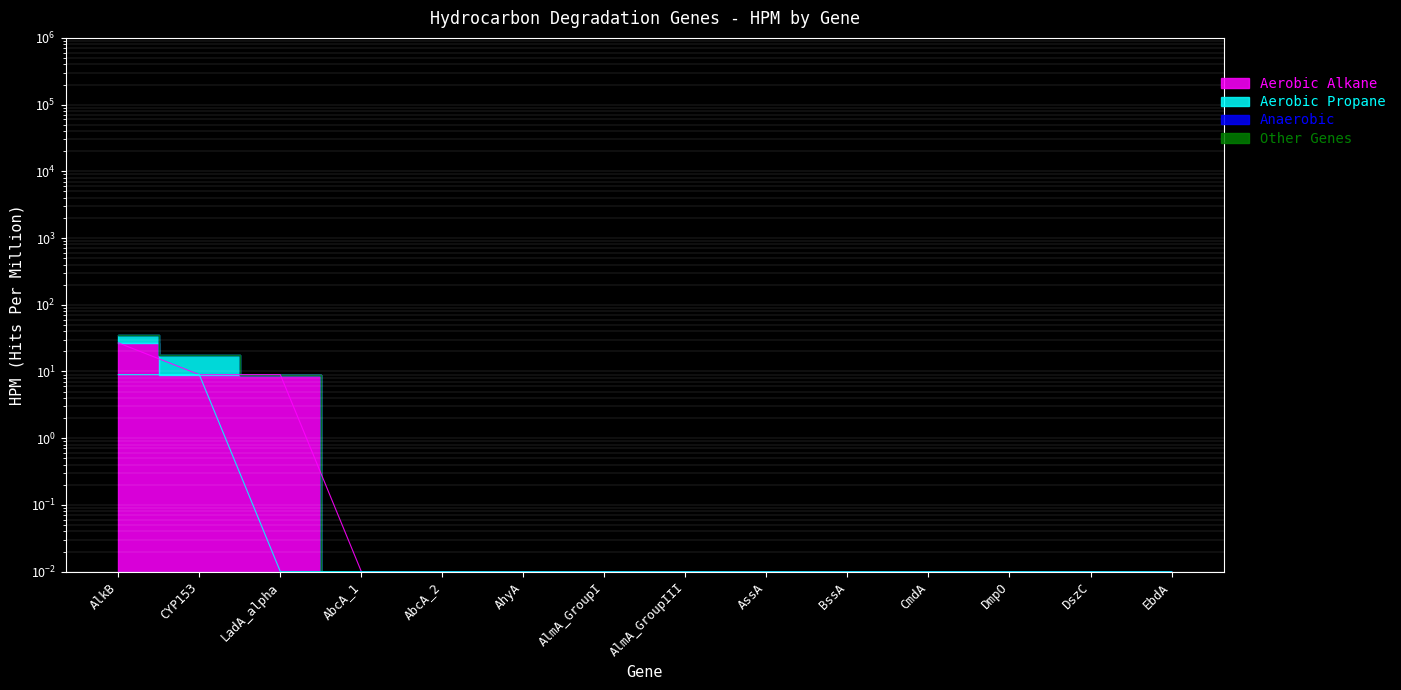

True or false: Aerobic Alkane and Aerobic Propane intersect in this chart.

False